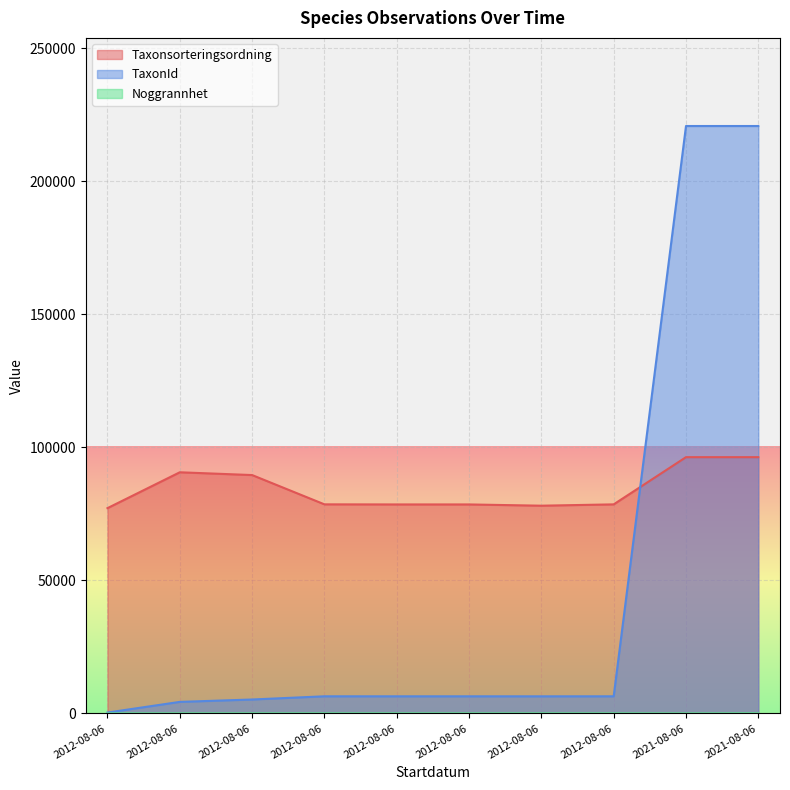

True or false: TaxonId and Noggrannhet intersect in this chart.

False